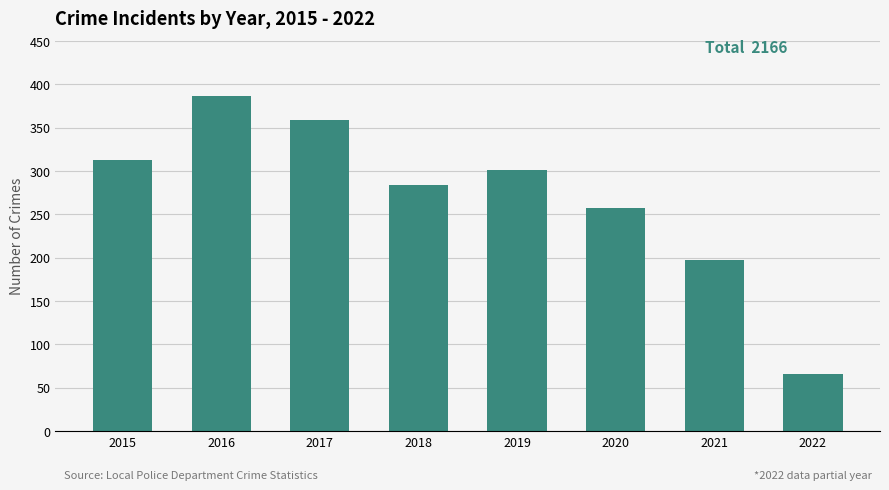

List the labels in order of value, largest first.

2016, 2017, 2015, 2019, 2018, 2020, 2021, 2022